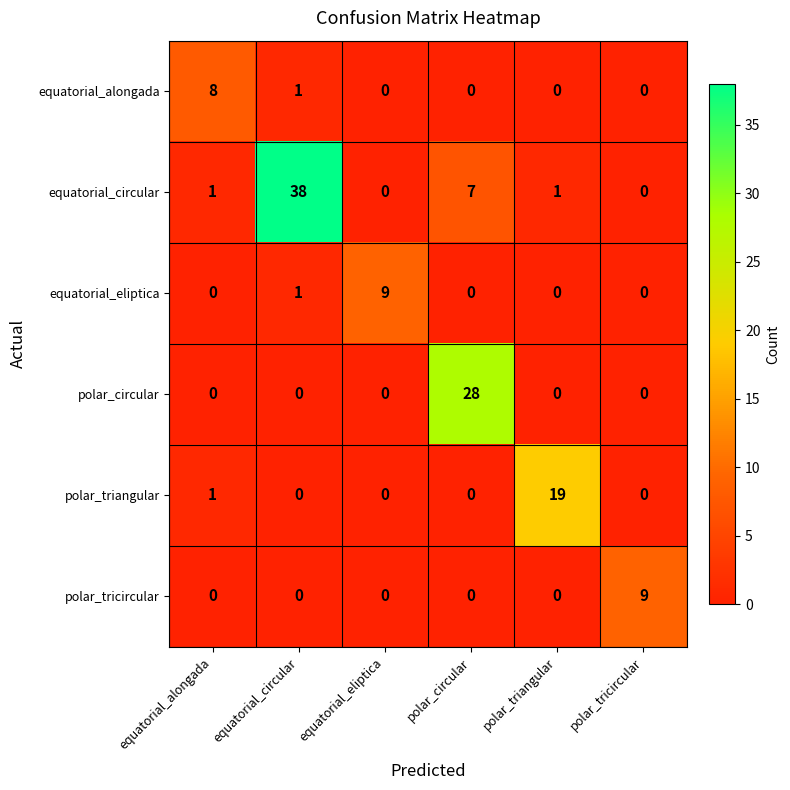

What is the total value across all series at polar_triangular?

20